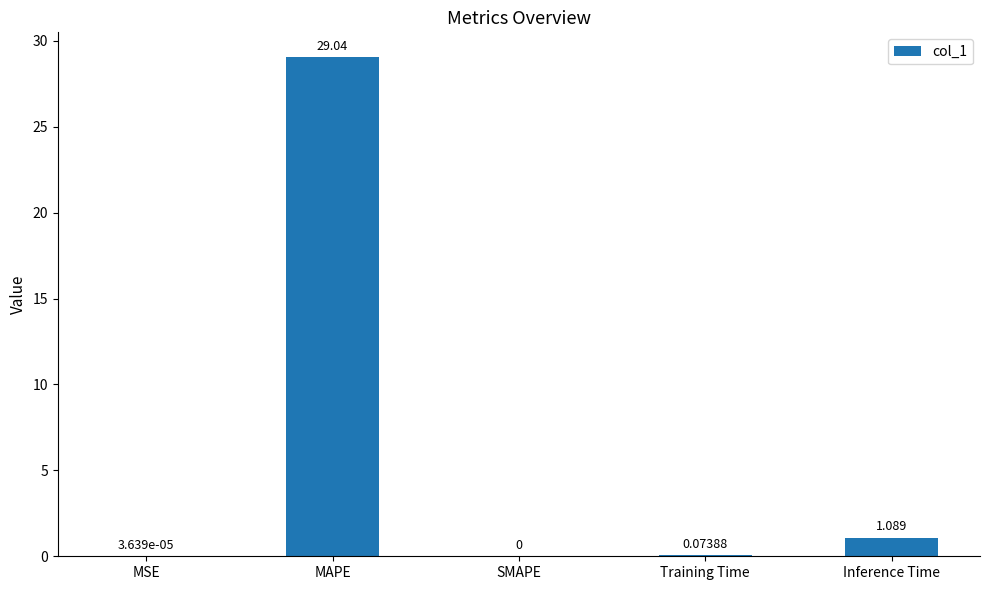

What is the maximum value shown in the chart?

29.0